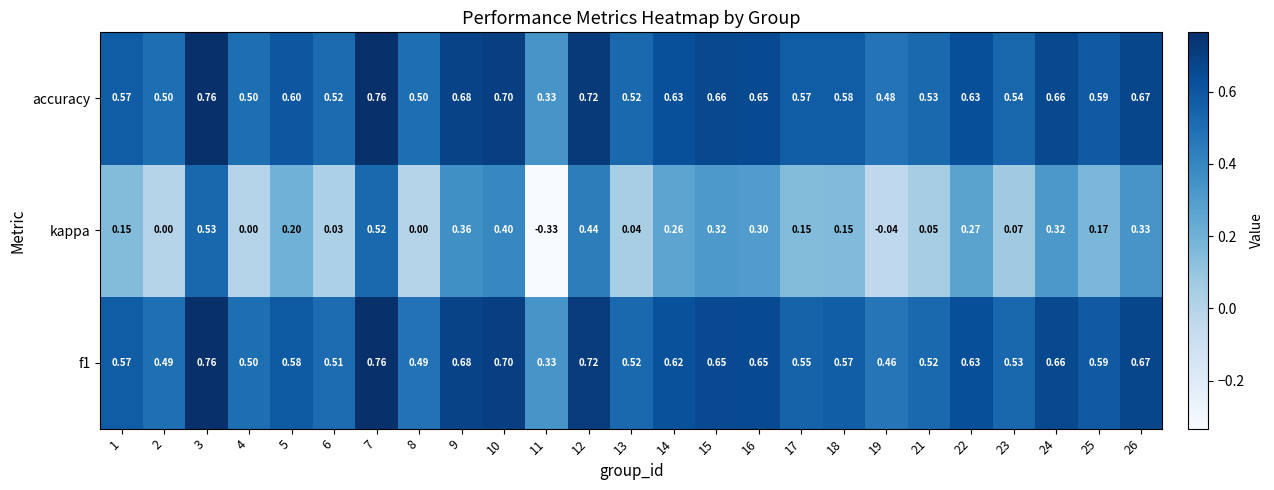

Which series has the largest total across all categories?

accuracy